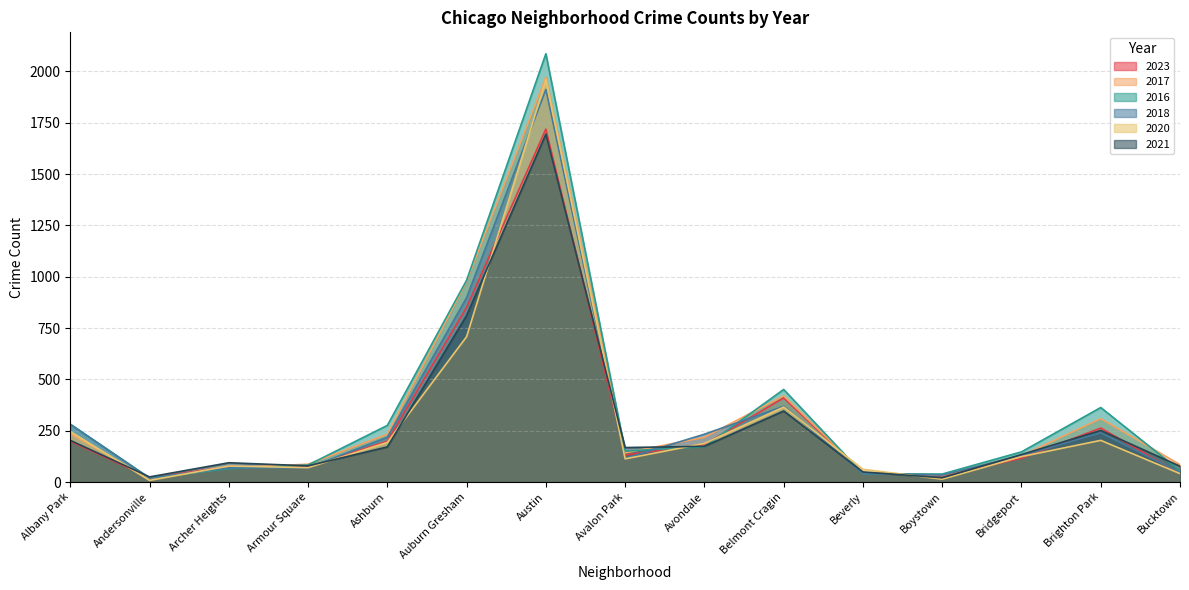

What position from the left is Avondale?

9